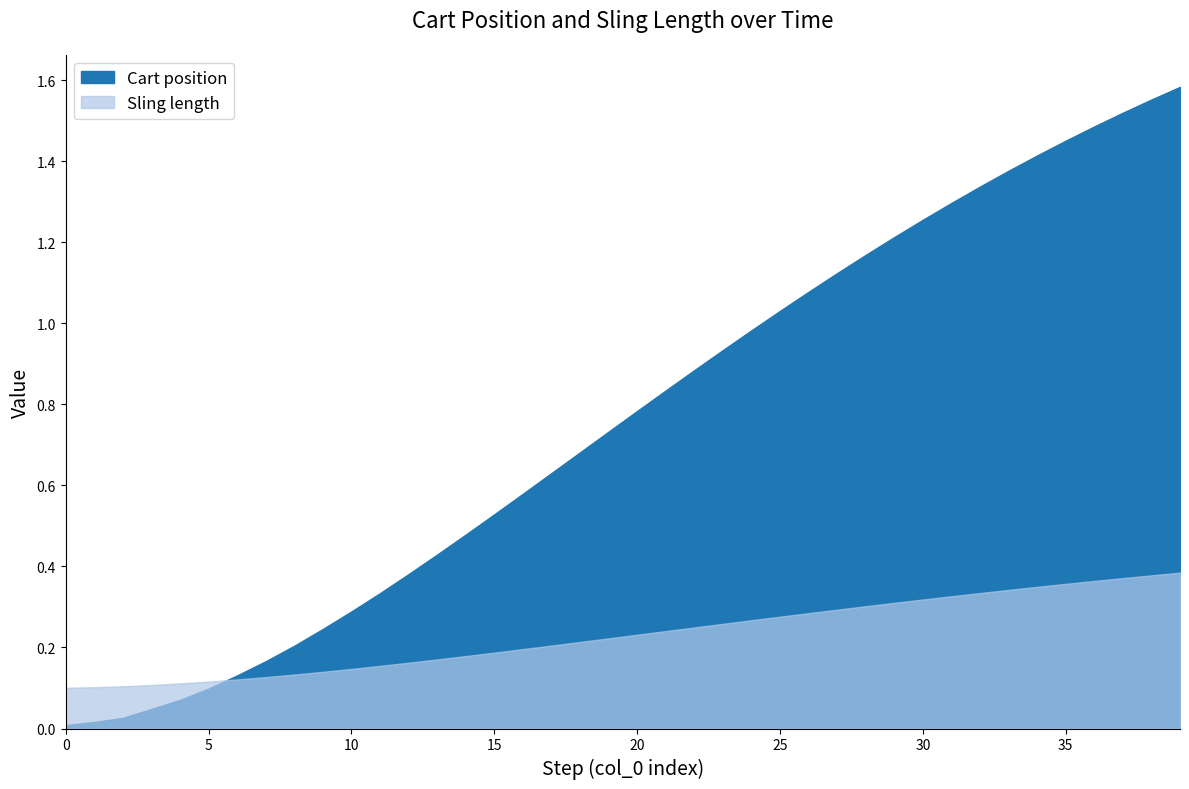

At which label does Sling length reach its peak?

39